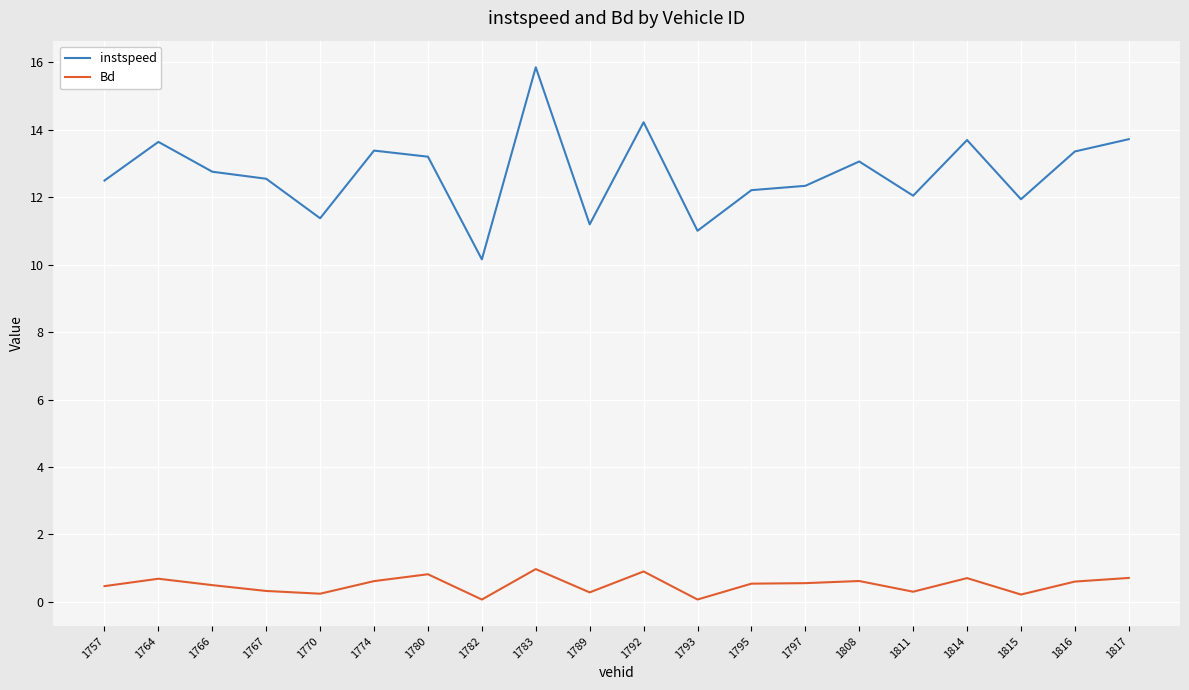

What are all the series names shown in the legend?

instspeed, Bd